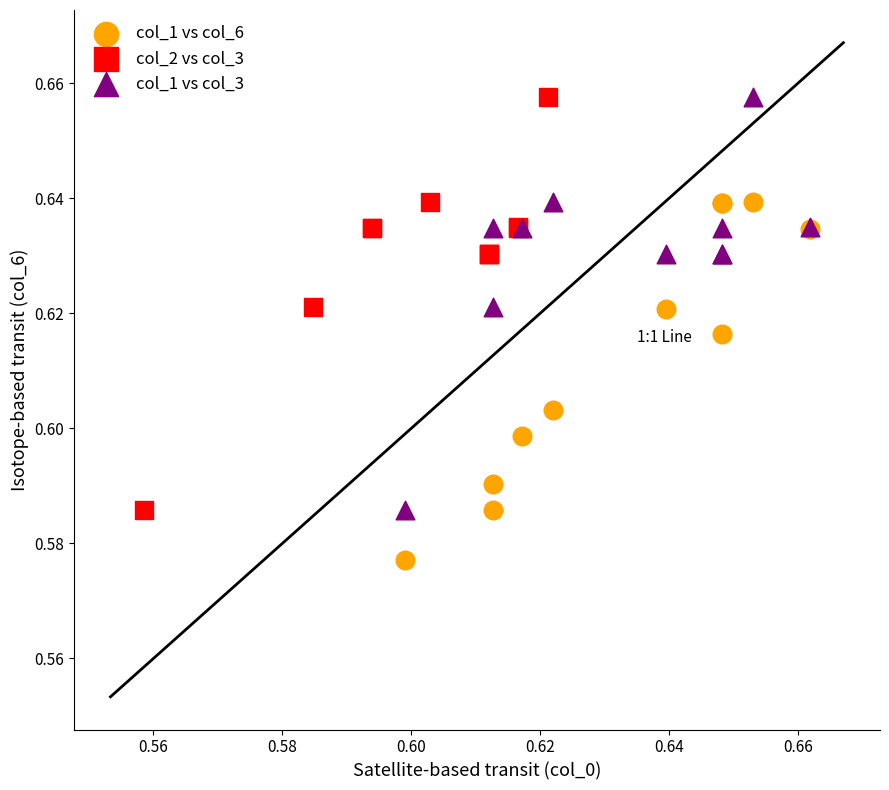

Which series contains the lowest Y value?

col_1 vs col_6